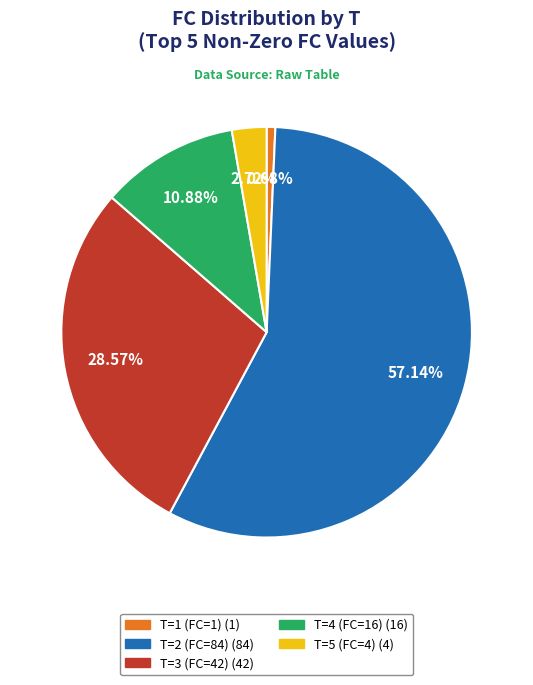

Is there a majority slice in this chart?

Yes